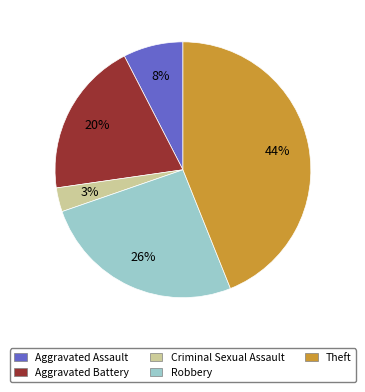

Is the sum of Aggravated Battery and Theft greater than half?

Yes